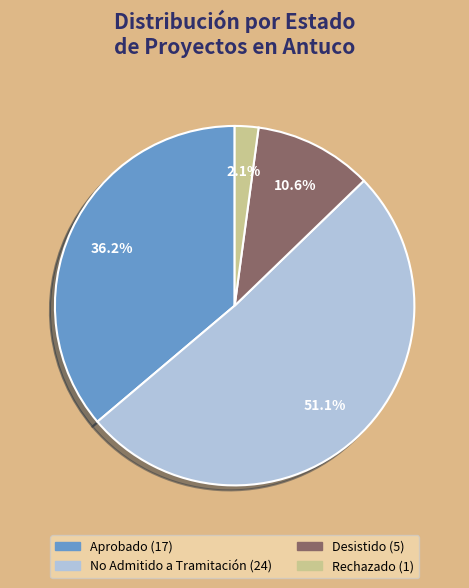

What is the largest slice in the pie chart?

No Admitido a Tramitación